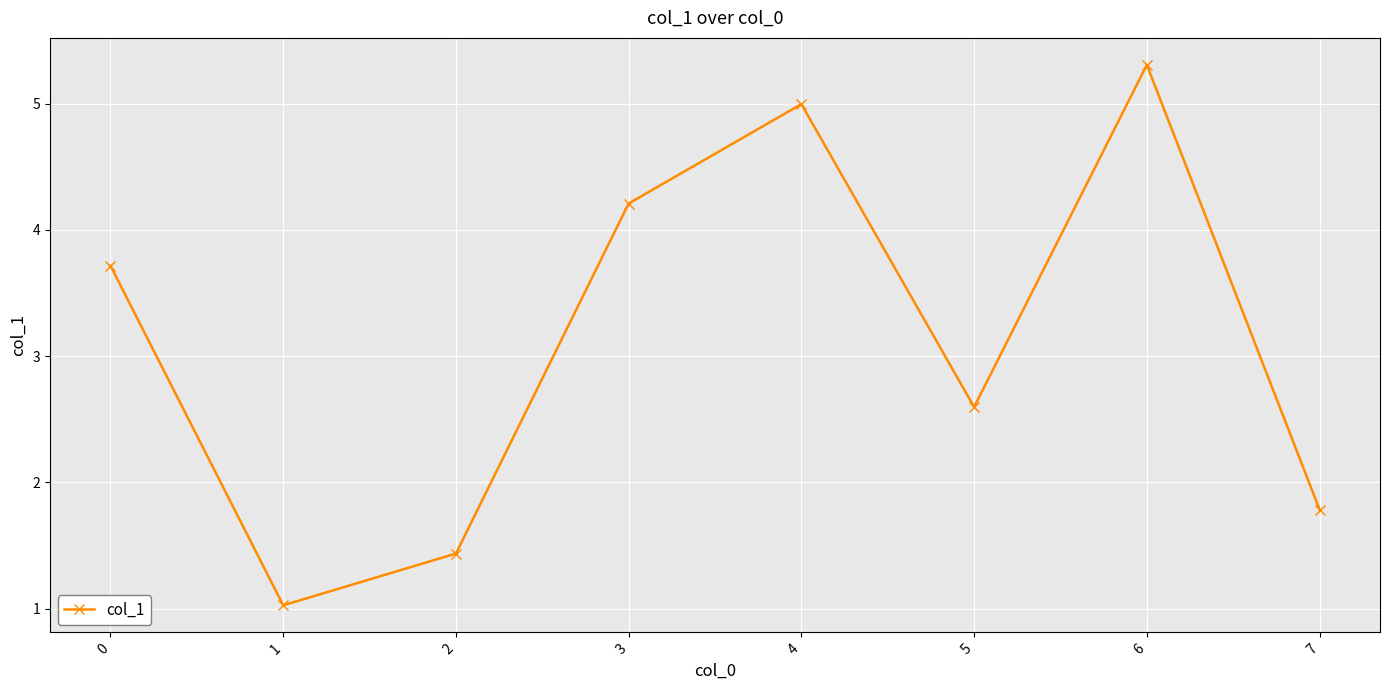

What is the maximum value shown in the chart?

5.3